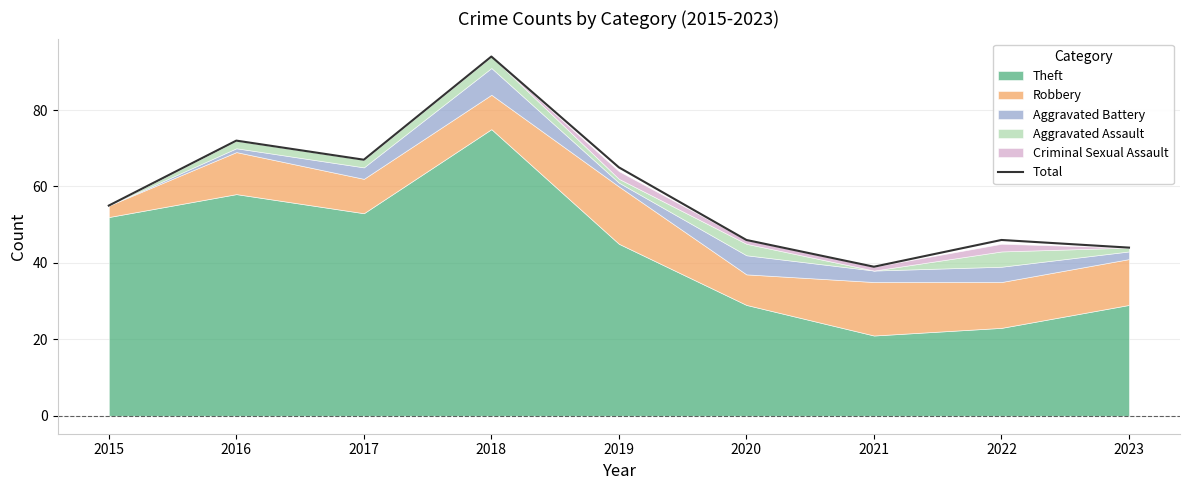

List the labels in order of value, smallest first.

2021, 2023, 2020, 2022, 2015, 2019, 2017, 2016, 2018